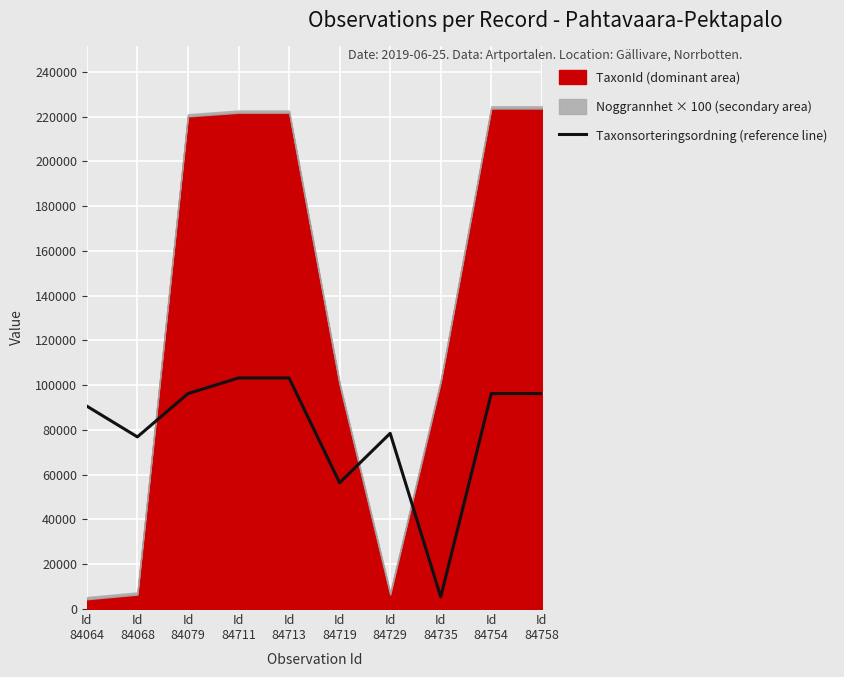

What is the highest value of the Taxonsorteringsordning (reference line) series?

103250